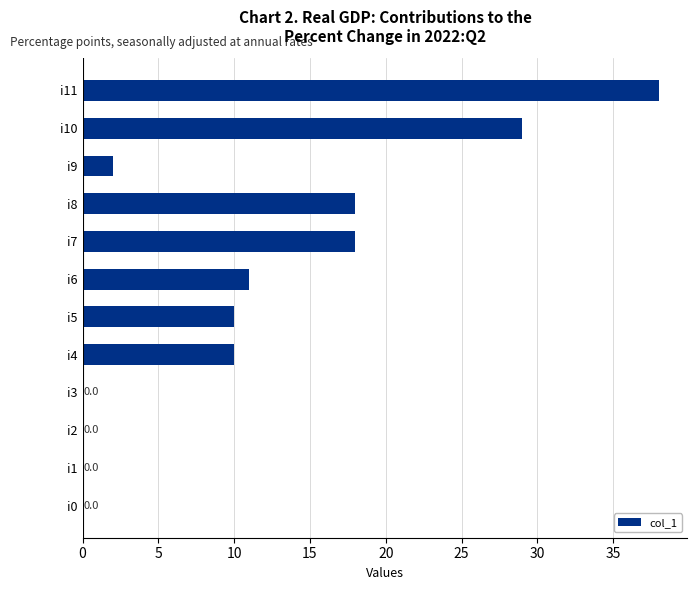

Read the value at i4.

10